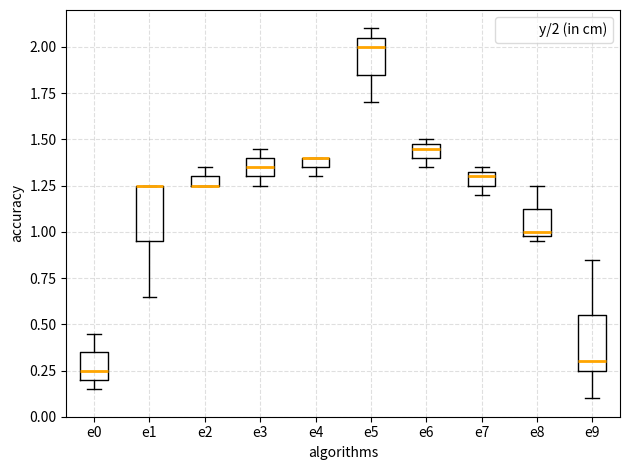

Where does the median line of the box for e0 sit on the y-axis? The values are not printed on the chart, so give them approximately, as read against the axis.

0.25